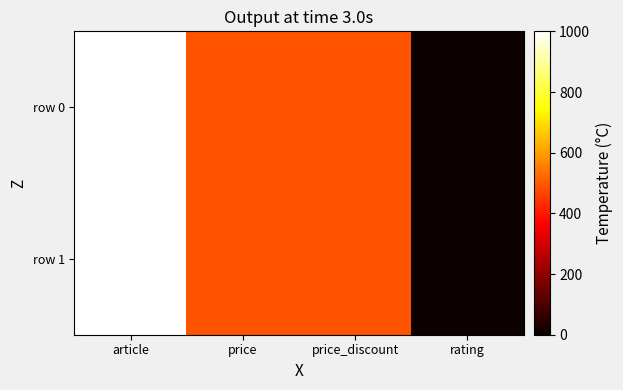

Count the number of categories in the chart.

4